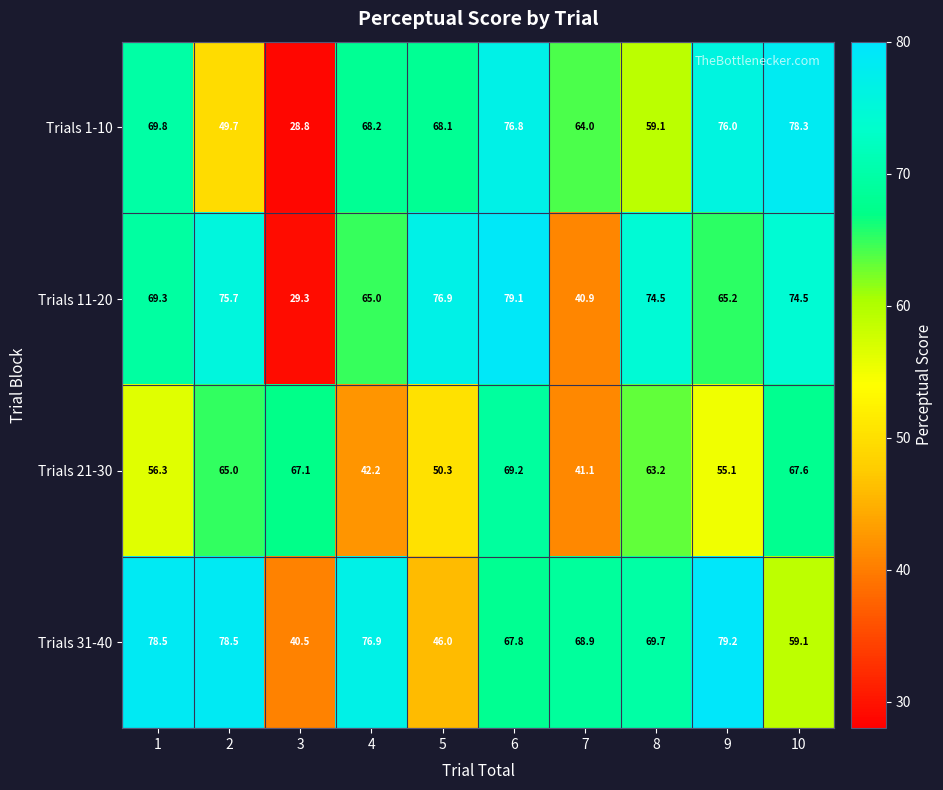

The value of Trials 1-10 at 3 is 50.7. True or false?

False